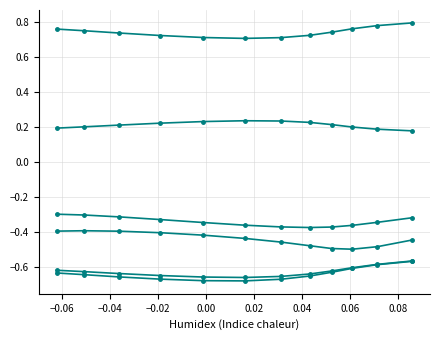

True or false: -0.44521792542934424 and -0.5649747371673584 intersect in this chart.

False